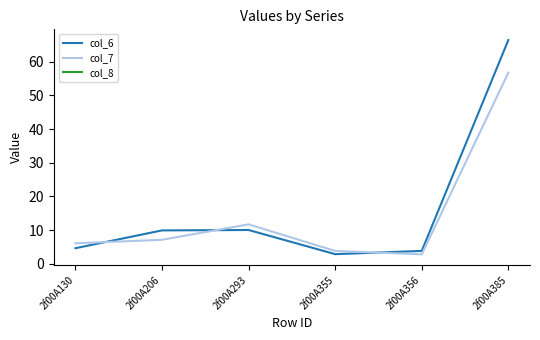

Rank the series at 2f00A206 from lowest to highest value.

col_7, col_6